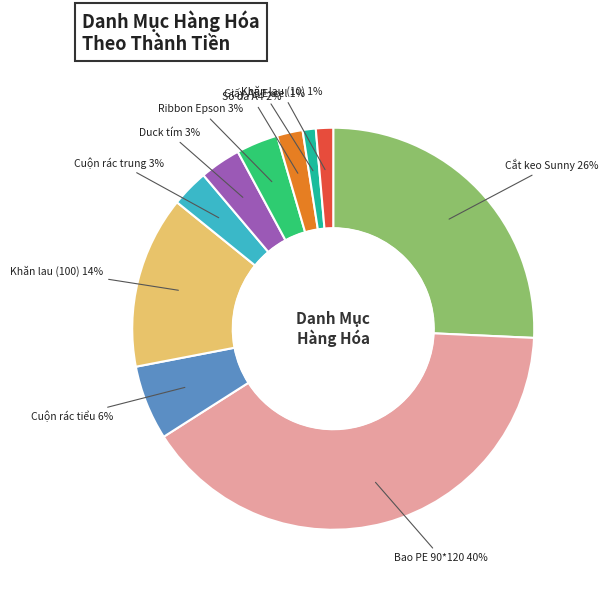

To the nearest percent, what is the difference between the largest and smallest slice percentages?

39%